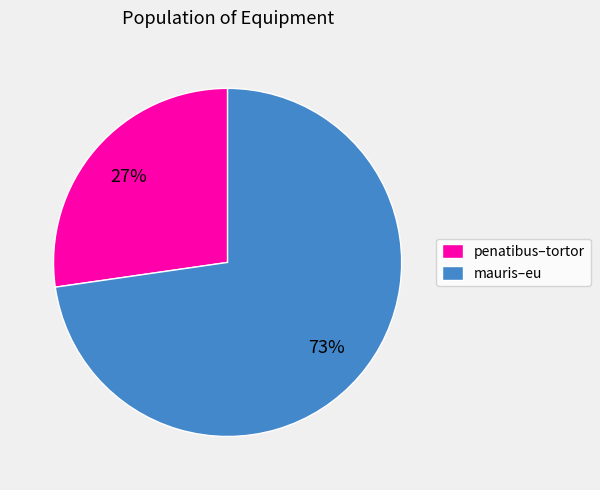

How many segments does this pie chart have?

2